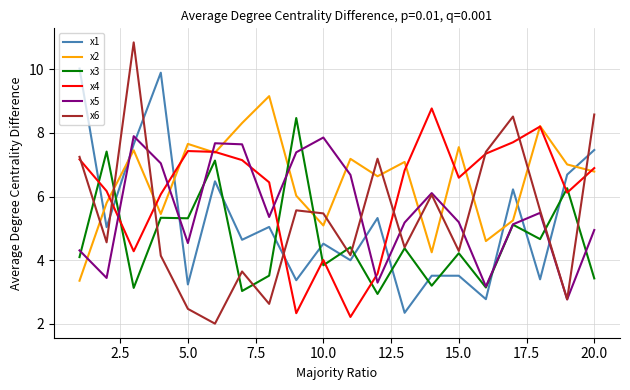

Count the number of categories in the chart.

20